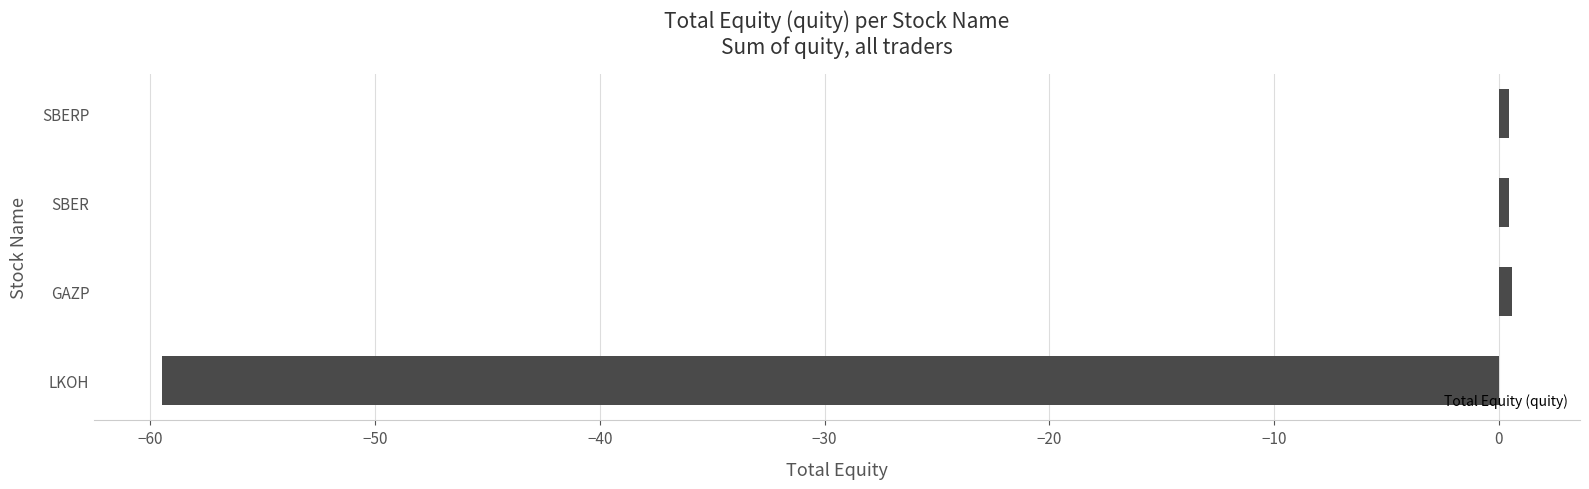

What is the smallest value displayed?

-59.5